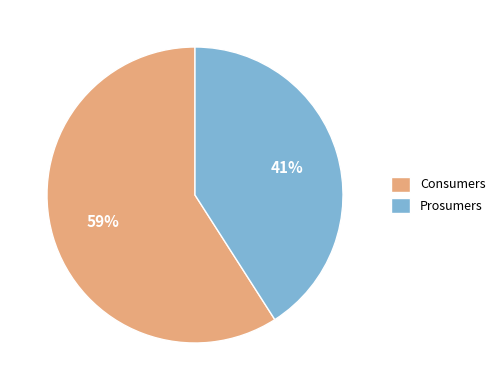

Rank the categories by value from lowest to highest.

Prosumers, Consumers